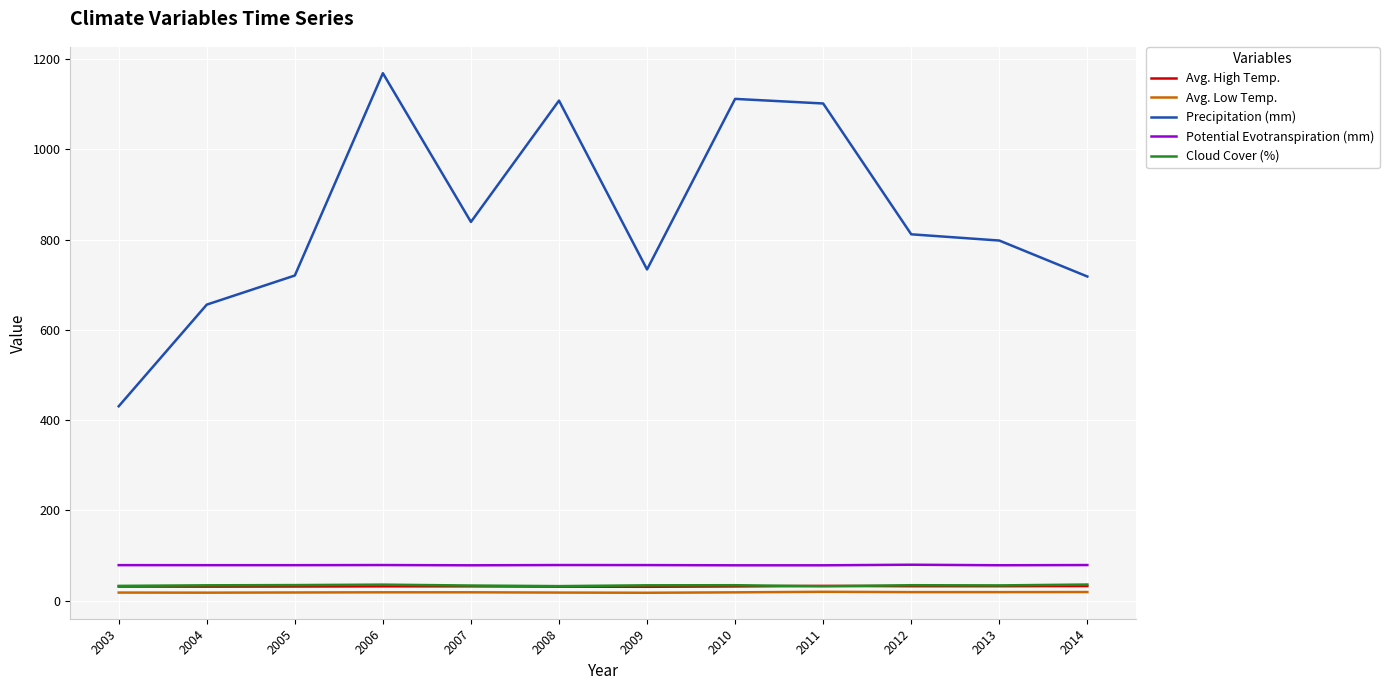

Is the value of Avg. Low Temp. at 2014 greater than the value of Precipitation (mm) at 2007?

No